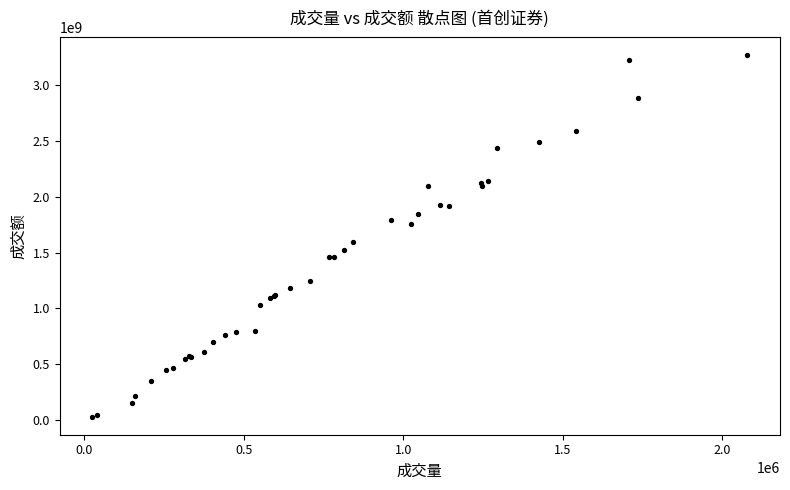

What Y value in the scatter plot is closest to 1646980290?

1592735019